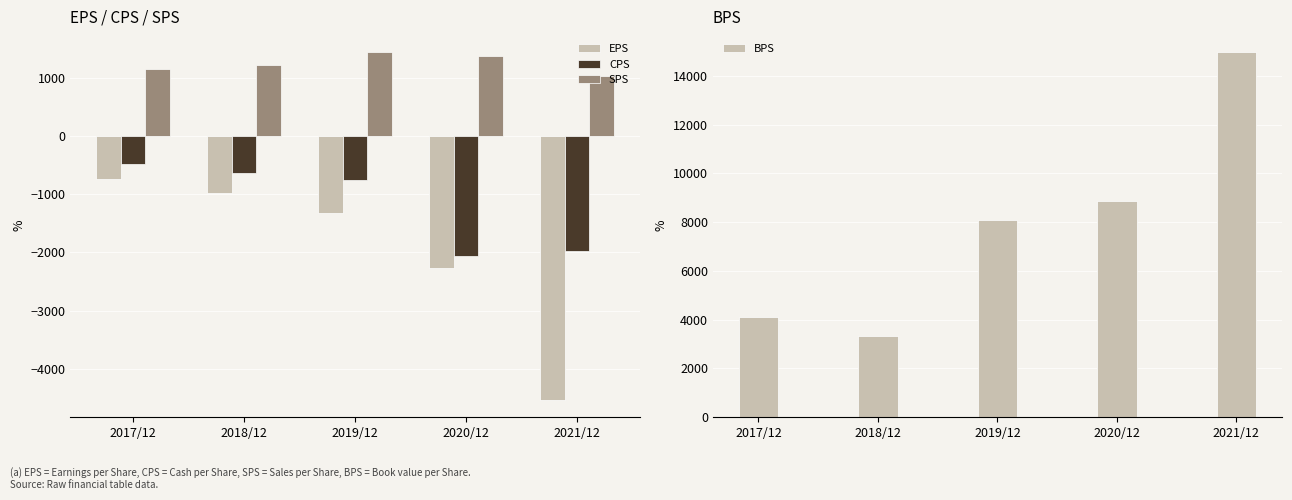

What is the sum of all SPS values?

6218